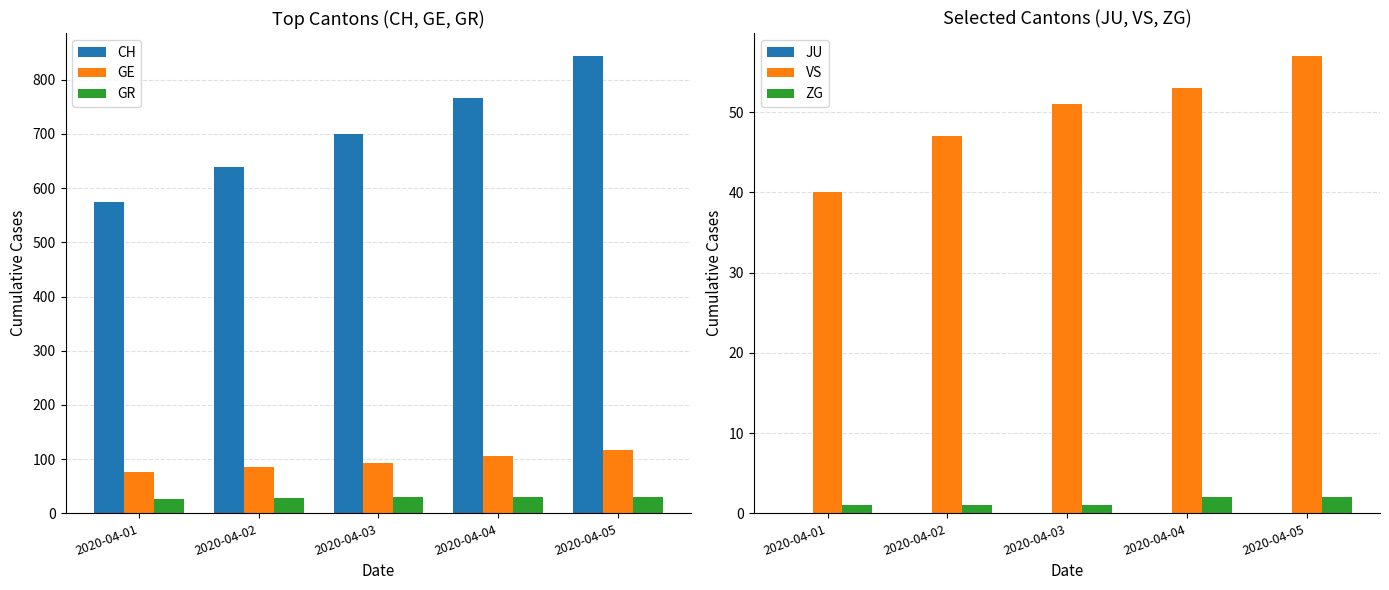

Reading left to right, what are all the values shown in this chart?

CH: 2020-04-01=575	2020-04-02=639	2020-04-03=700	2020-04-04=767	2020-04-05=844
GE: 2020-04-01=77	2020-04-02=85	2020-04-03=92	2020-04-04=106	2020-04-05=116
GR: 2020-04-01=26	2020-04-02=28	2020-04-03=30	2020-04-04=30	2020-04-05=31
JU: 2020-04-01=0	2020-04-02=0	2020-04-03=0	2020-04-04=0	2020-04-05=0
VS: 2020-04-01=40	2020-04-02=47	2020-04-03=51	2020-04-04=53	2020-04-05=57
ZG: 2020-04-01=1	2020-04-02=1	2020-04-03=1	2020-04-04=2	2020-04-05=2